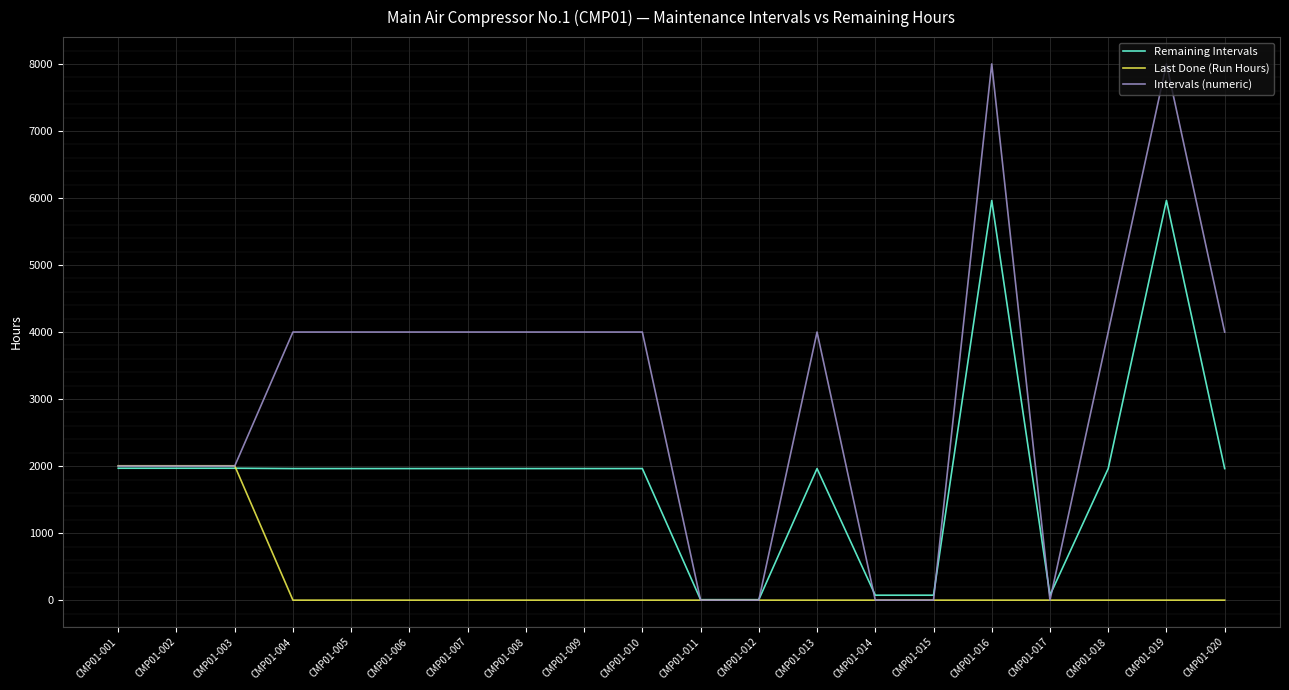

True or false: Remaining Intervals and Intervals (numeric) cross at least once.

True